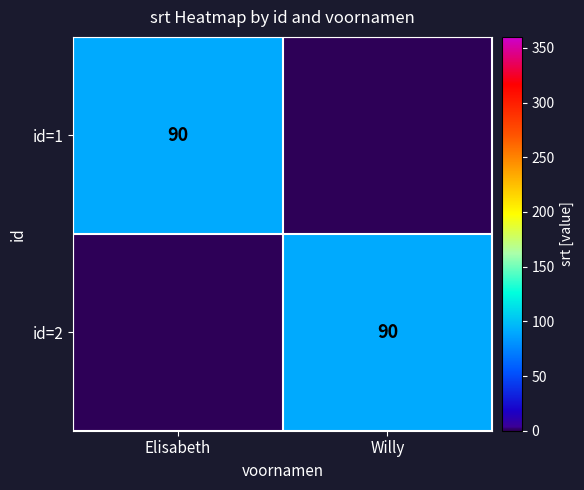

The id=2 series shows 90 at Willy. True or false?

True